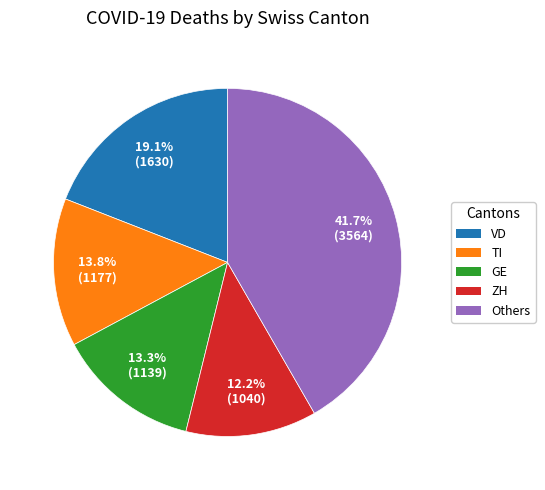

Is there a majority slice in this chart?

No